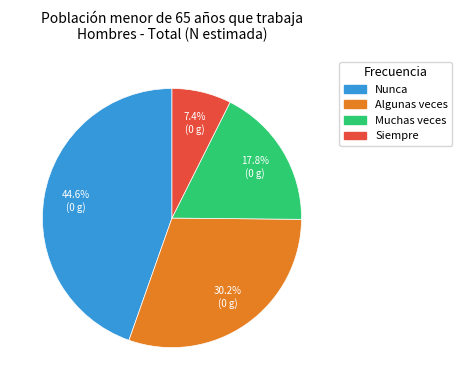

To the nearest percent, what is the combined percentage of Muchas veces and Siempre?

25%